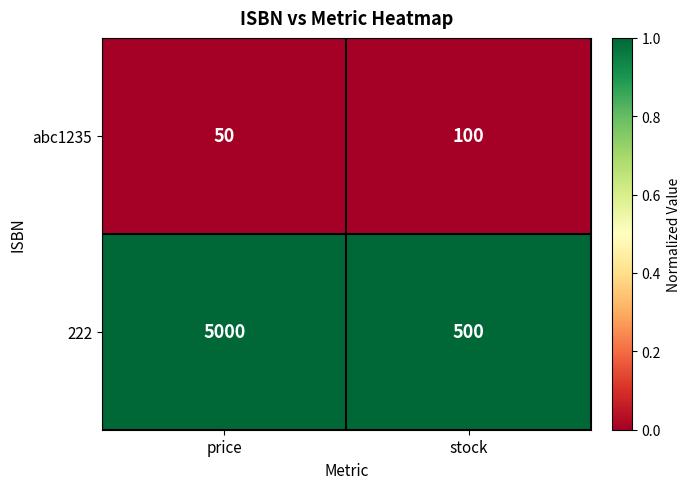

What is the sum of all 222 values?

5500